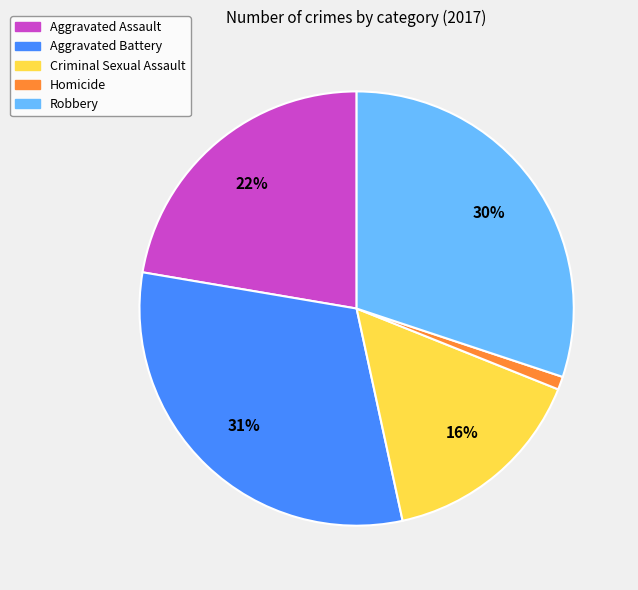

Between Homicide and Aggravated Assault, which is larger?

Aggravated Assault